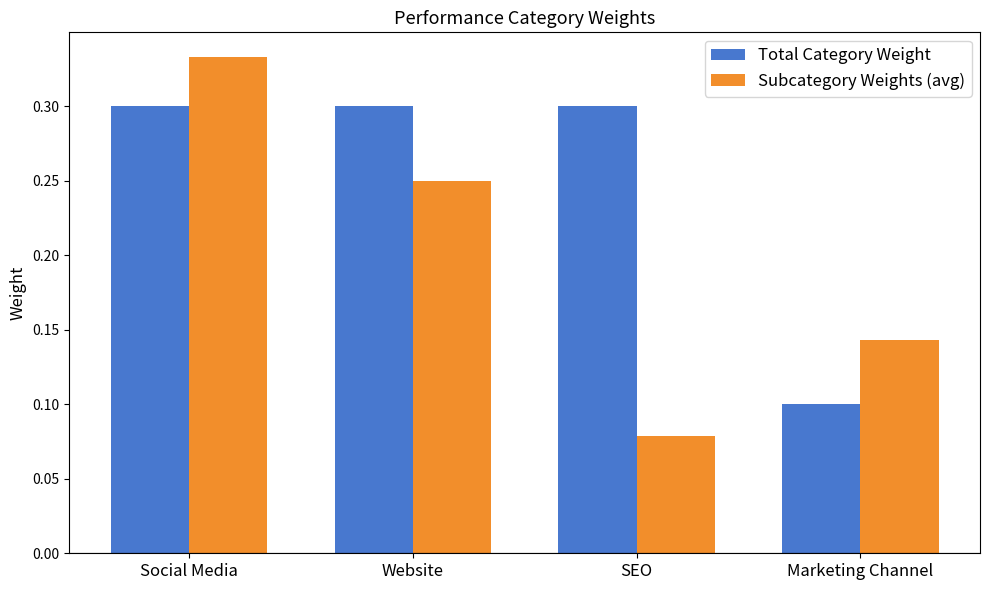

Does the chart contain stacked bars?

No